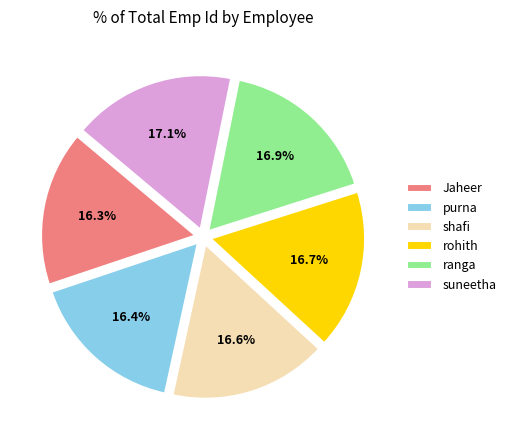

To the nearest percent, what is the difference between the largest and smallest slice percentages?

1%